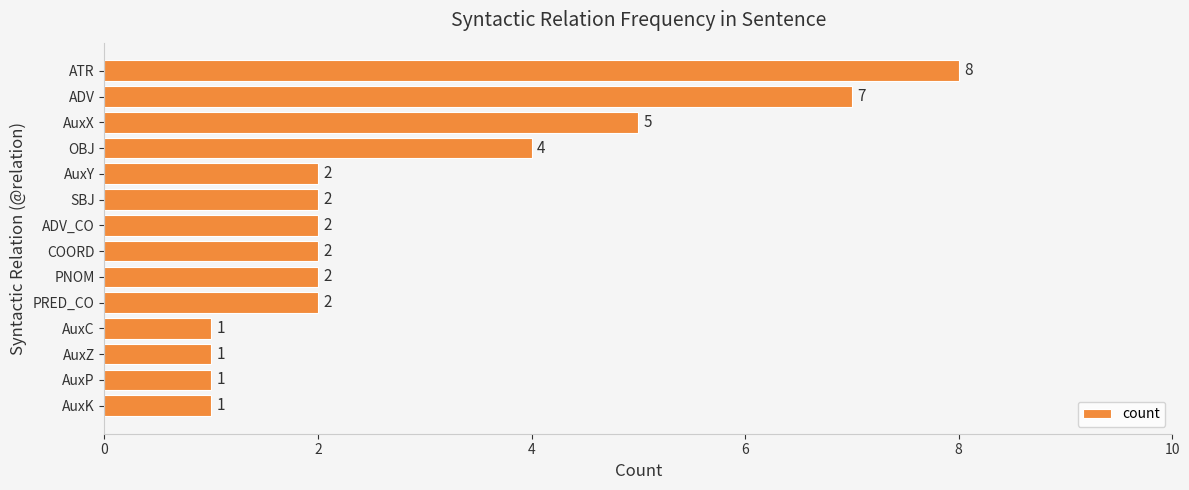

What is the maximum value shown in the chart?

8